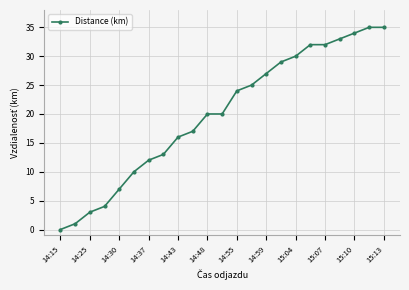

What is the maximum value shown in the chart?

35